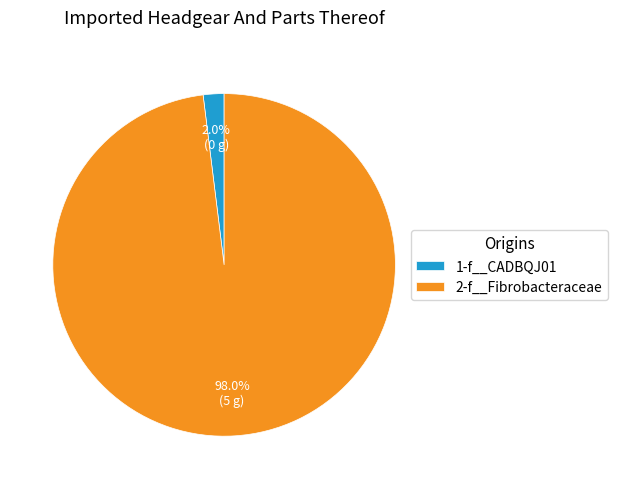

Is 1-f__CADBQJ01 the majority of the pie?

No